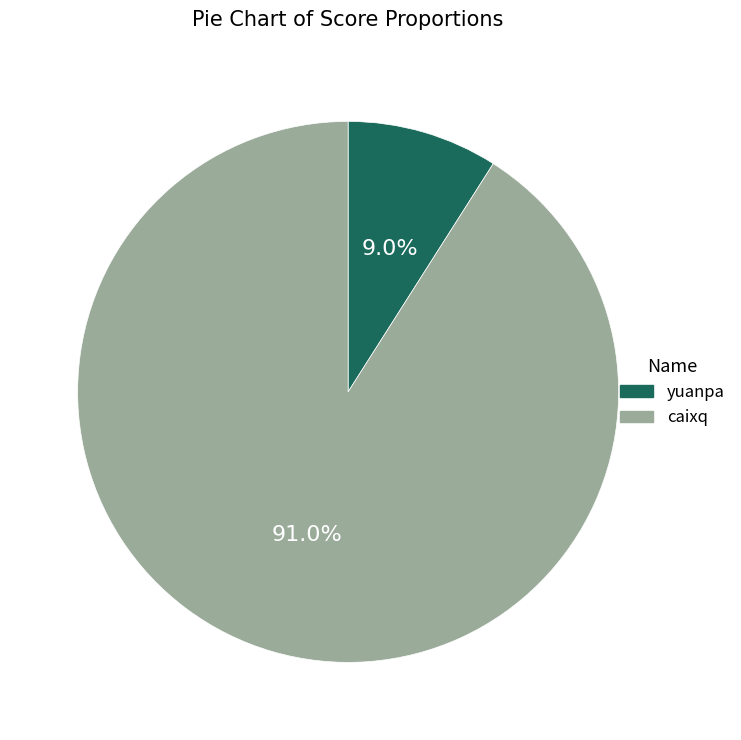

Do caixq and yuanpa together represent more than half of the pie?

Yes